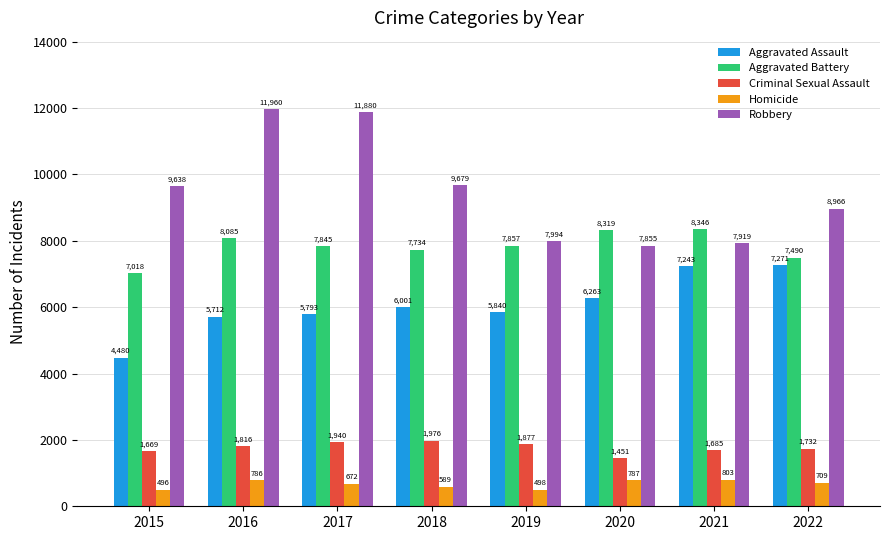

Reading right to left, extract all data points from this chart.

Aggravated Assault: 2022=7271	2021=7243	2020=6263	2019=5840	2018=6001	2017=5793	2016=5712	2015=4480
Aggravated Battery: 2022=7490	2021=8346	2020=8319	2019=7857	2018=7734	2017=7845	2016=8085	2015=7018
Criminal Sexual Assault: 2022=1732	2021=1685	2020=1451	2019=1877	2018=1976	2017=1940	2016=1816	2015=1669
Homicide: 2022=709	2021=803	2020=787	2019=498	2018=589	2017=672	2016=786	2015=496
Robbery: 2022=8966	2021=7919	2020=7855	2019=7994	2018=9679	2017=11880	2016=11960	2015=9638